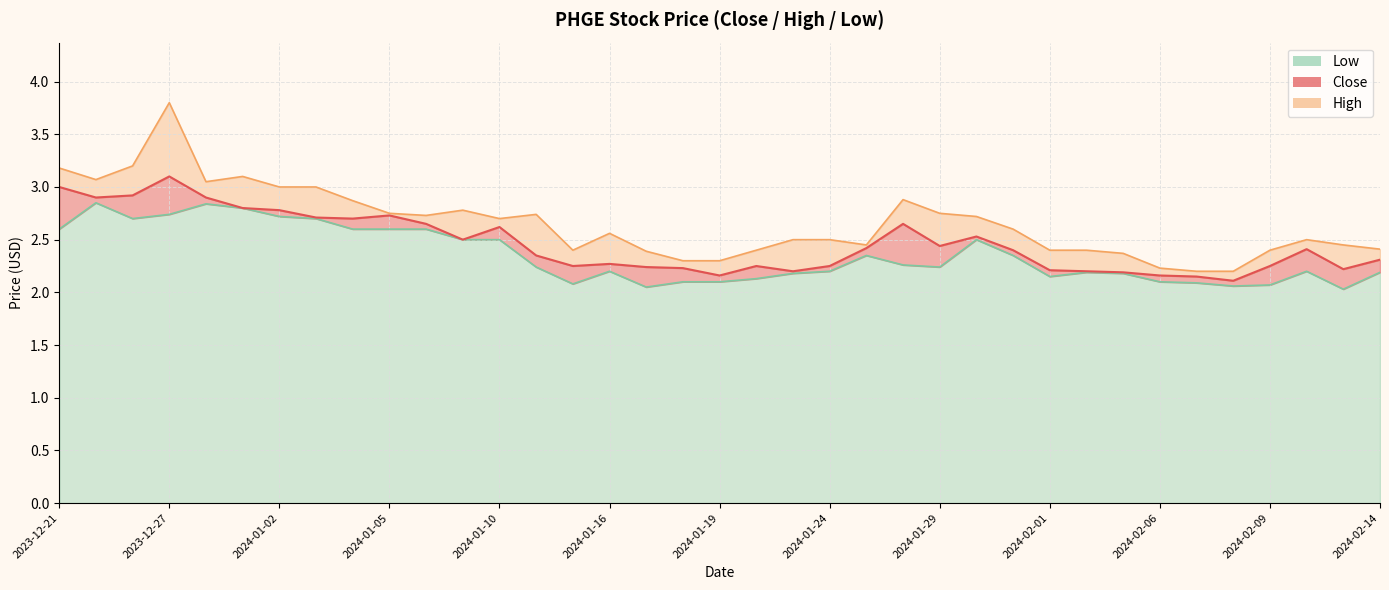

What is the average value of the Close series?

2.5